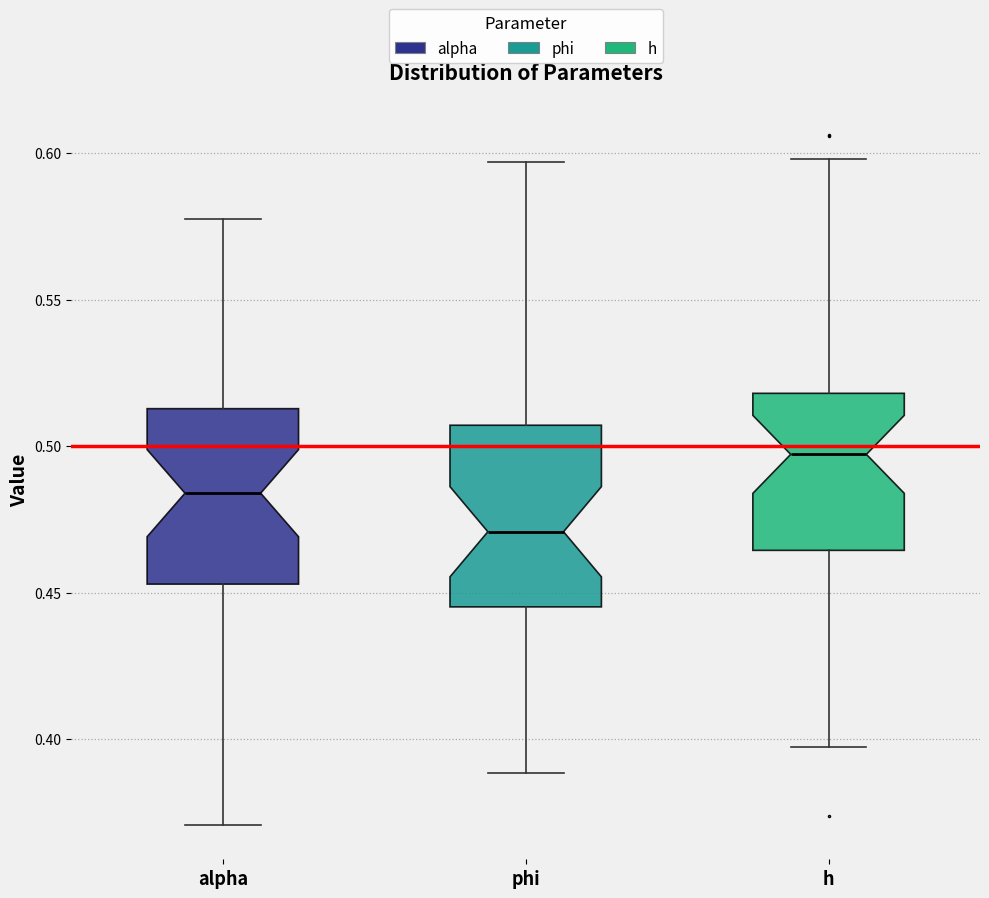

Reading left to right, read every box against the y-axis: the position of its median line, the range the box covers, and the ends of its whiskers. The values are not printed on the chart, so give them approximately, as read against the axis.

alpha: median 0.485, box 0.455 to 0.515, whiskers 0.370 to 0.575
phi: median 0.470, box 0.445 to 0.505, whiskers 0.390 to 0.595
h: median 0.495, box 0.465 to 0.520, whiskers 0.395 to 0.600